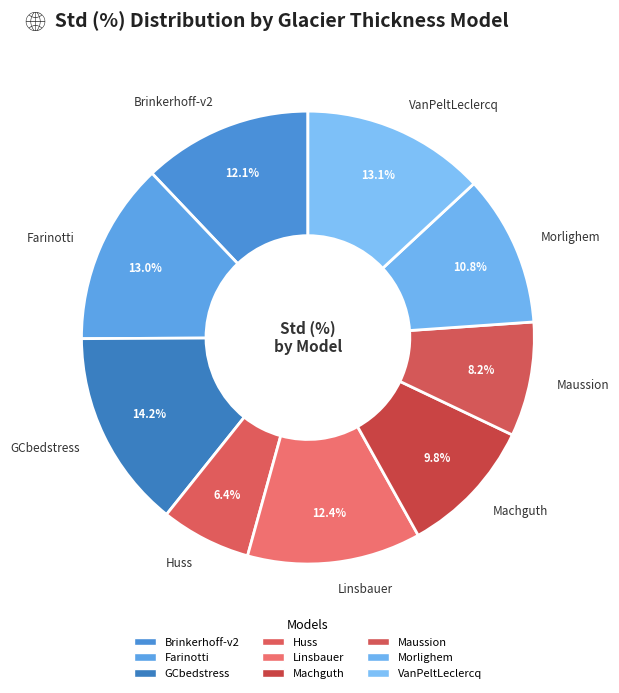

Which category has the smallest portion of the pie?

Huss